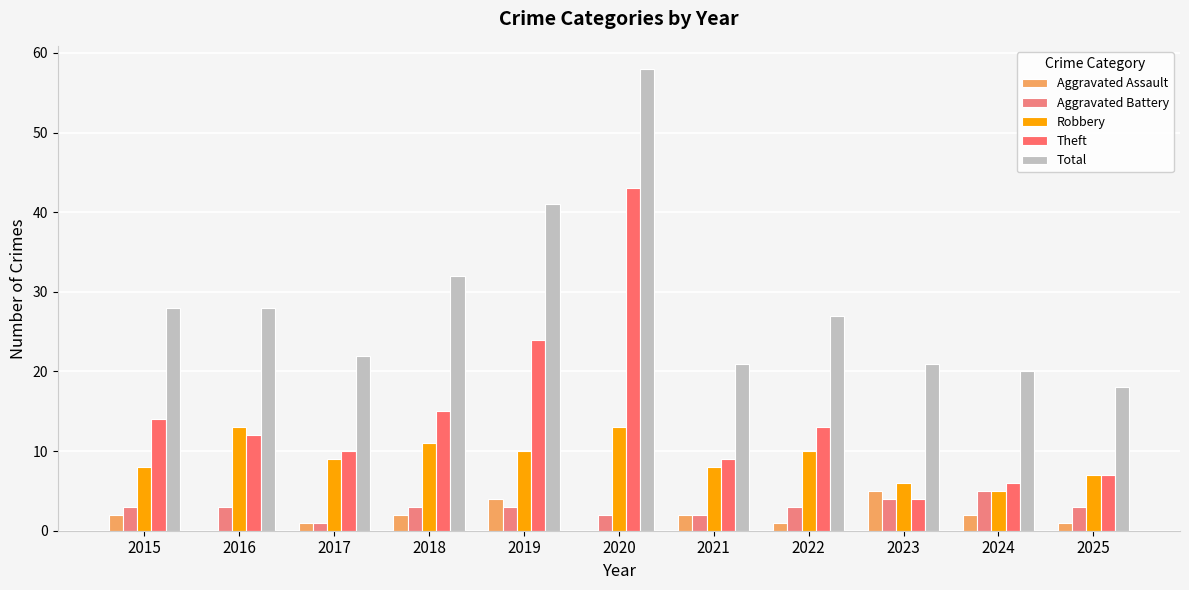

What is the average value of the Aggravated Assault series?

2